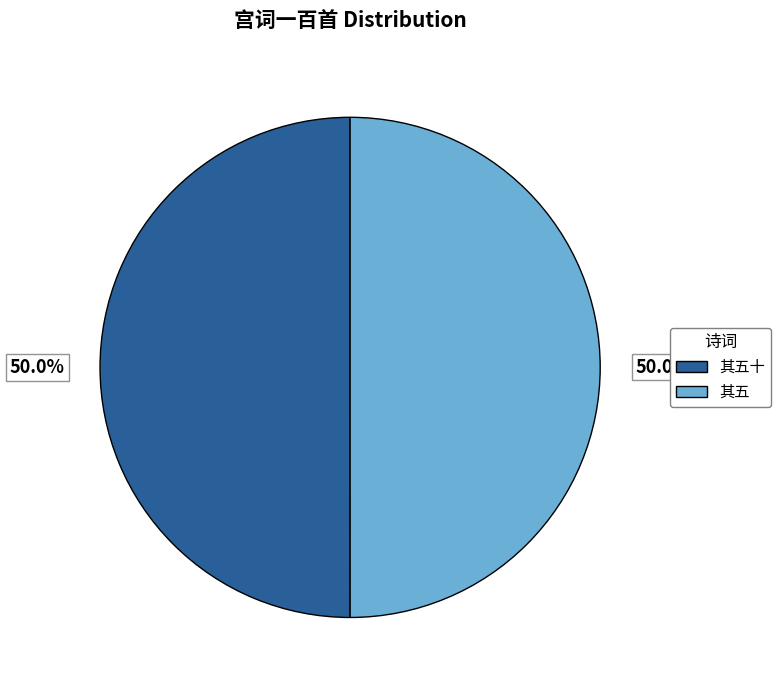

What is the ratio of the value at 其五十 to the value at 其五?

1.0